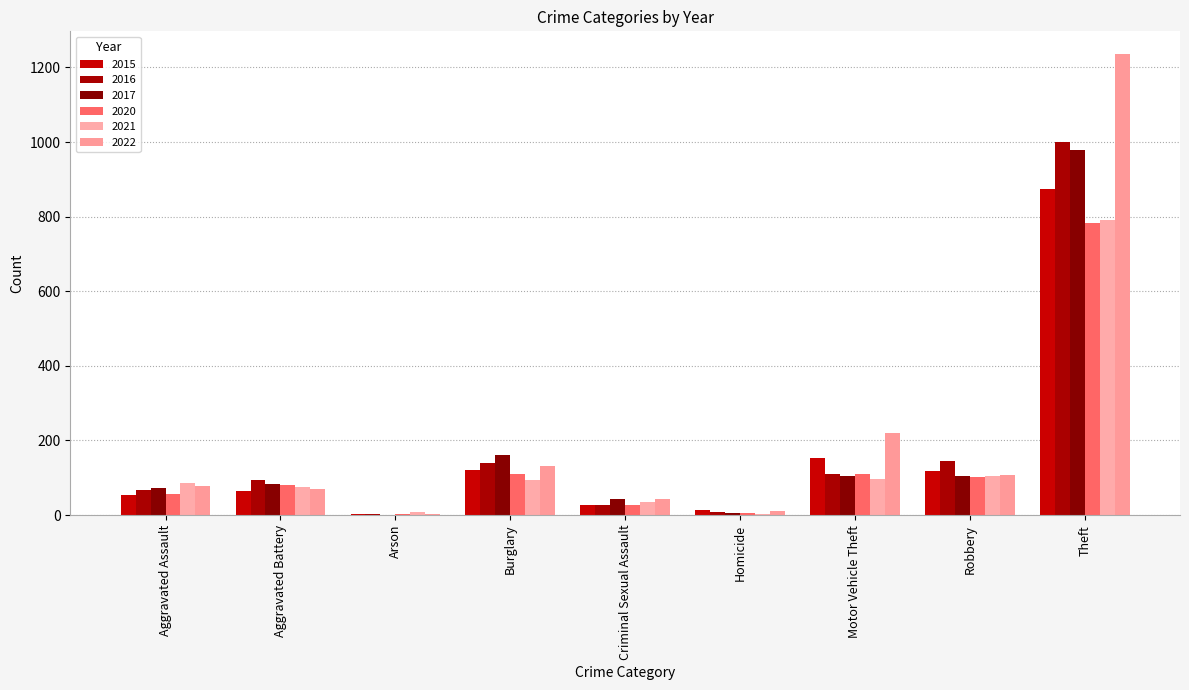

What is the label of the 5th bar from the left?

Criminal Sexual Assault